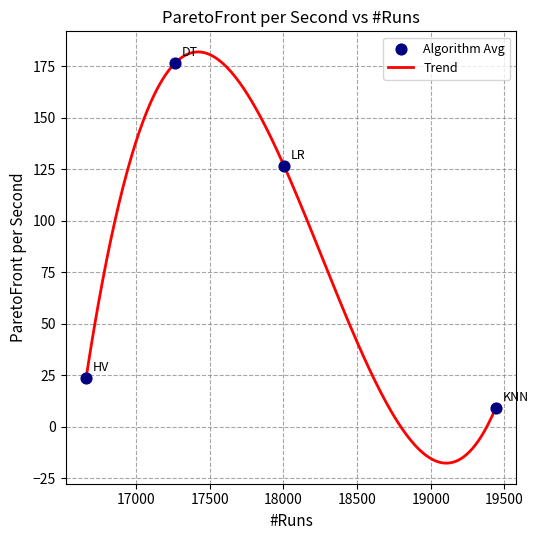

What is the lowest value of the Trend series?

-17.8